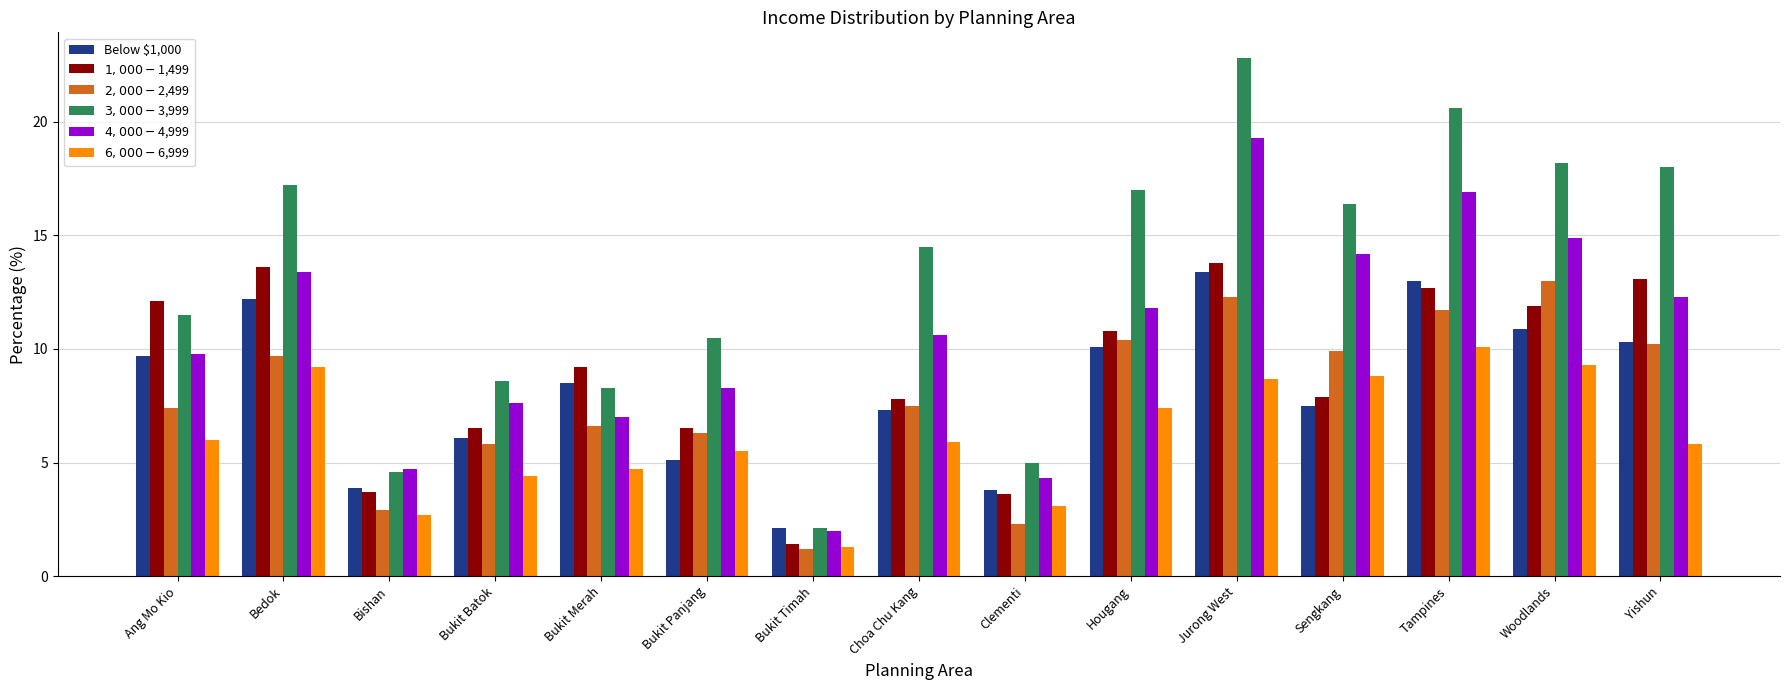

Reading left to right, transcribe all the data shown in this chart.

Below $1,000: Ang Mo Kio=9.7	Bedok=12.2	Bishan=3.9	Bukit Batok=6.1	Bukit Merah=8.5	Bukit Panjang=5.1	Bukit Timah=2.1	Choa Chu Kang=7.3	Clementi=3.8	Hougang=10.1	Jurong West=13.4	Sengkang=7.5	Tampines=13.0	Woodlands=10.9	Yishun=10.3
$1,000 - $1,499: Ang Mo Kio=12.1	Bedok=13.6	Bishan=3.7	Bukit Batok=6.5	Bukit Merah=9.2	Bukit Panjang=6.5	Bukit Timah=1.4	Choa Chu Kang=7.8	Clementi=3.6	Hougang=10.8	Jurong West=13.8	Sengkang=7.9	Tampines=12.7	Woodlands=11.9	Yishun=13.1
$2,000 - $2,499: Ang Mo Kio=7.4	Bedok=9.7	Bishan=2.9	Bukit Batok=5.8	Bukit Merah=6.6	Bukit Panjang=6.3	Bukit Timah=1.2	Choa Chu Kang=7.5	Clementi=2.3	Hougang=10.4	Jurong West=12.3	Sengkang=9.9	Tampines=11.7	Woodlands=13.0	Yishun=10.2
$3,000 - $3,999: Ang Mo Kio=11.5	Bedok=17.2	Bishan=4.6	Bukit Batok=8.6	Bukit Merah=8.3	Bukit Panjang=10.5	Bukit Timah=2.1	Choa Chu Kang=14.5	Clementi=5.0	Hougang=17.0	Jurong West=22.8	Sengkang=16.4	Tampines=20.6	Woodlands=18.2	Yishun=18.0
$4,000 - $4,999: Ang Mo Kio=9.8	Bedok=13.4	Bishan=4.7	Bukit Batok=7.6	Bukit Merah=7.0	Bukit Panjang=8.3	Bukit Timah=2.0	Choa Chu Kang=10.6	Clementi=4.3	Hougang=11.8	Jurong West=19.3	Sengkang=14.2	Tampines=16.9	Woodlands=14.9	Yishun=12.3
$6,000 - $6,999: Ang Mo Kio=6.0	Bedok=9.2	Bishan=2.7	Bukit Batok=4.4	Bukit Merah=4.7	Bukit Panjang=5.5	Bukit Timah=1.3	Choa Chu Kang=5.9	Clementi=3.1	Hougang=7.4	Jurong West=8.7	Sengkang=8.8	Tampines=10.1	Woodlands=9.3	Yishun=5.8